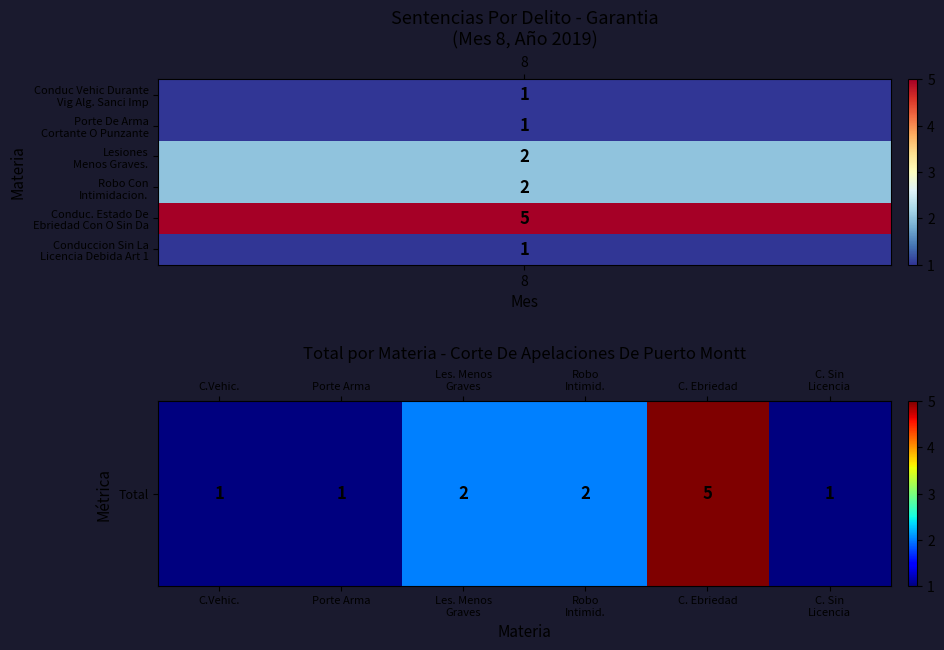

How many data points does each series have?

6